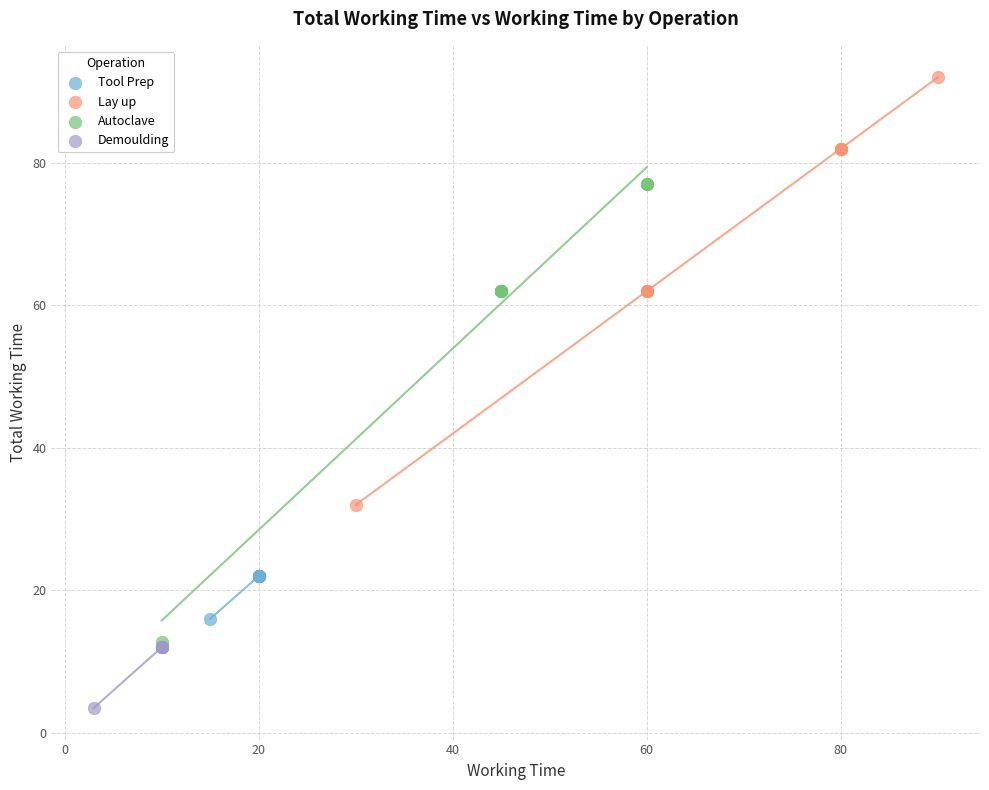

Which series contains the highest Y value?

Lay up